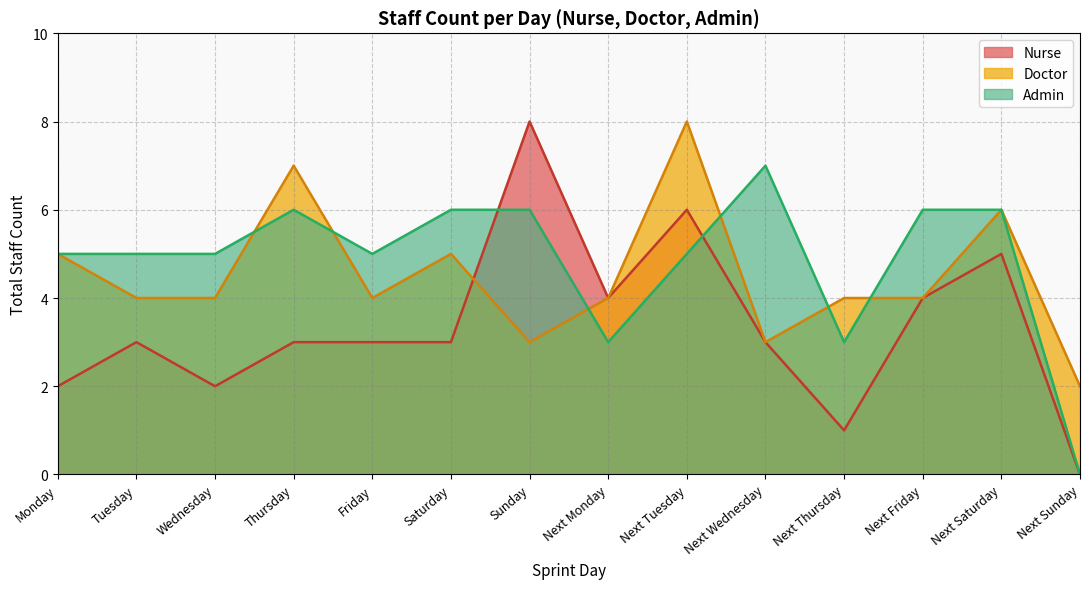

Reading left to right, what are all the values shown in this chart?

Nurse: Monday=2	Tuesday=3	Wednesday=2	Thursday=3	Friday=3	Saturday=3	Sunday=8	Next Monday=4	Next Tuesday=6	Next Wednesday=3	Next Thursday=1	Next Friday=4	Next Saturday=5	Next Sunday=0
Doctor: Monday=5	Tuesday=4	Wednesday=4	Thursday=7	Friday=4	Saturday=5	Sunday=3	Next Monday=4	Next Tuesday=8	Next Wednesday=3	Next Thursday=4	Next Friday=4	Next Saturday=6	Next Sunday=2
Admin: Monday=5	Tuesday=5	Wednesday=5	Thursday=6	Friday=5	Saturday=6	Sunday=6	Next Monday=3	Next Tuesday=5	Next Wednesday=7	Next Thursday=3	Next Friday=6	Next Saturday=6	Next Sunday=0